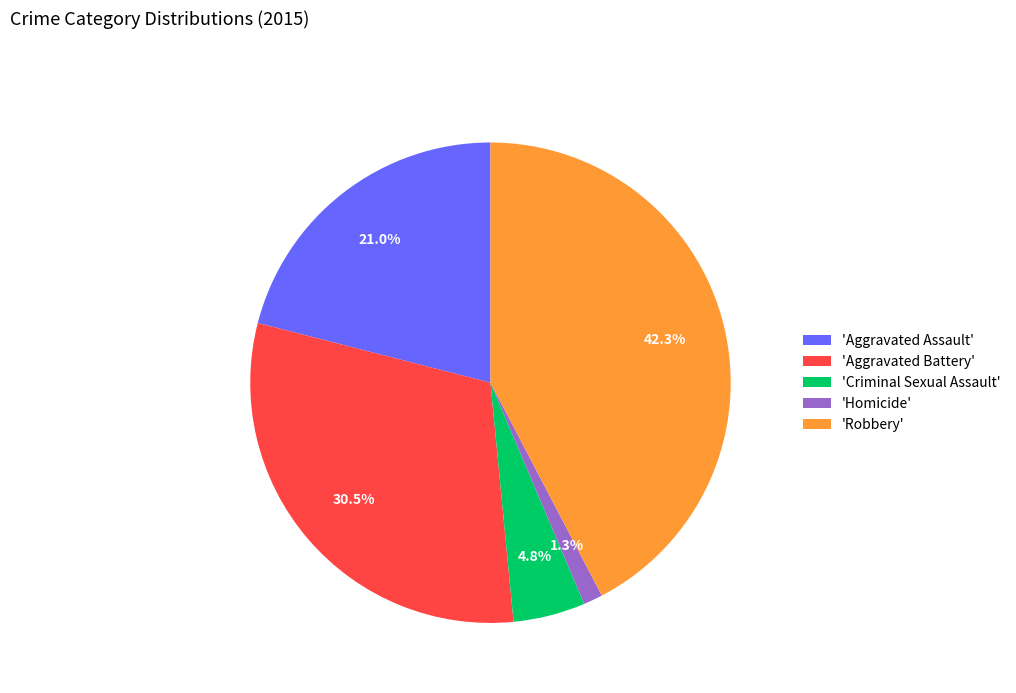

Which category has the smallest portion of the pie?

'Homicide'